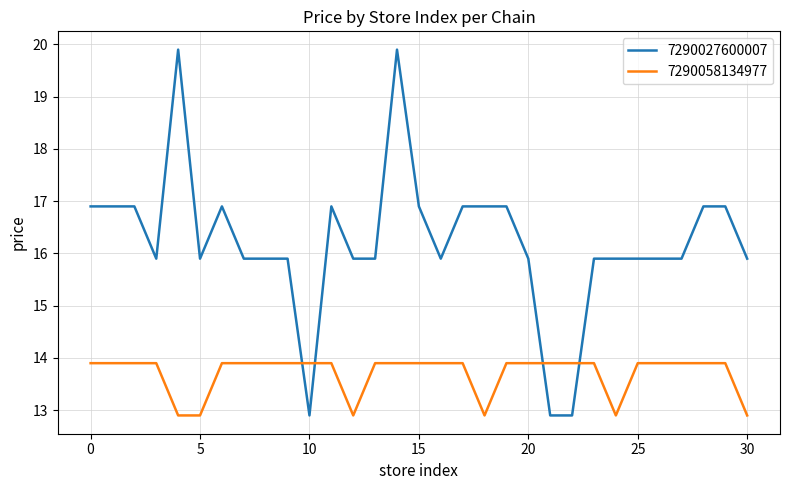

Rank the series by their average value, from highest to lowest.

7290027600007, 7290058134977